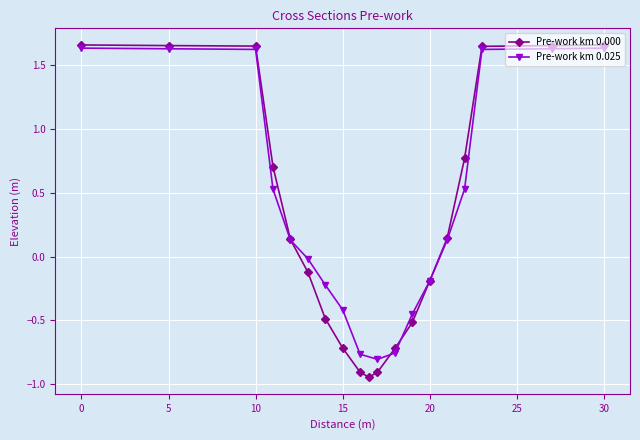

True or false: Pre-work km 0.000 has a value of -0.1 at 20.

False